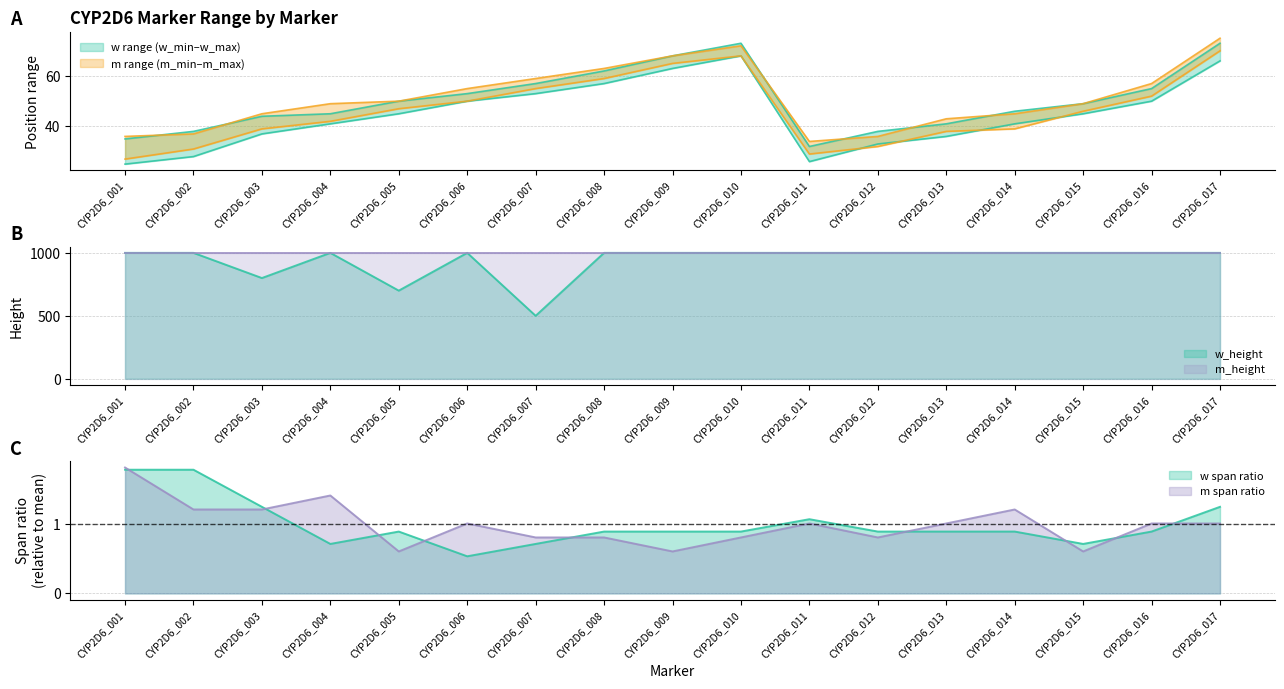

What is the greatest value displayed?

1000